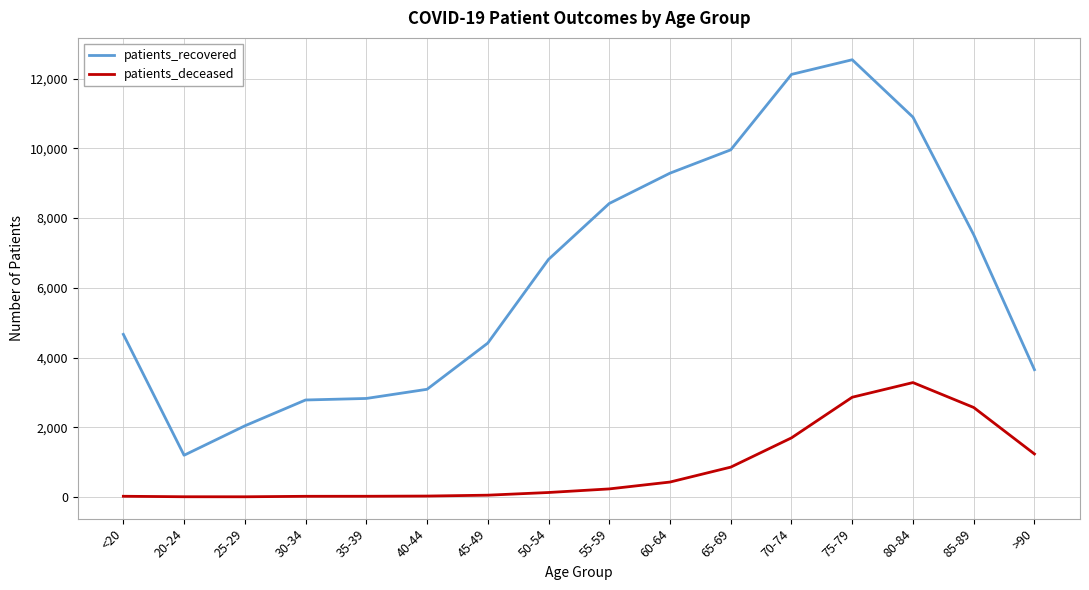

Which category has the highest value across all series?

75-79